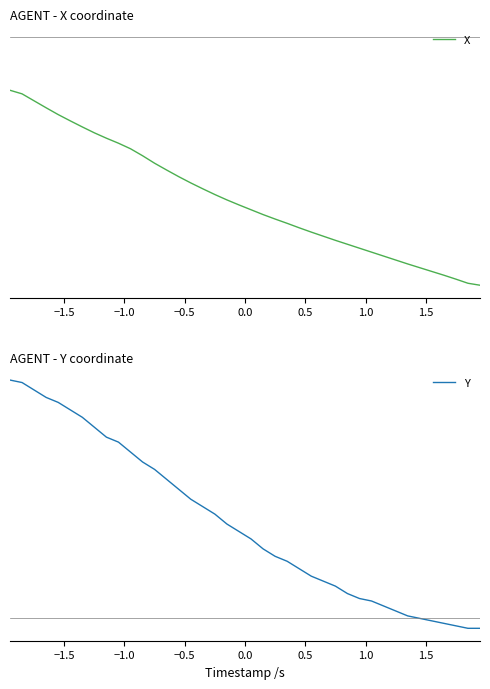

Rank the series by their maximum value, from highest to lowest.

Y, X